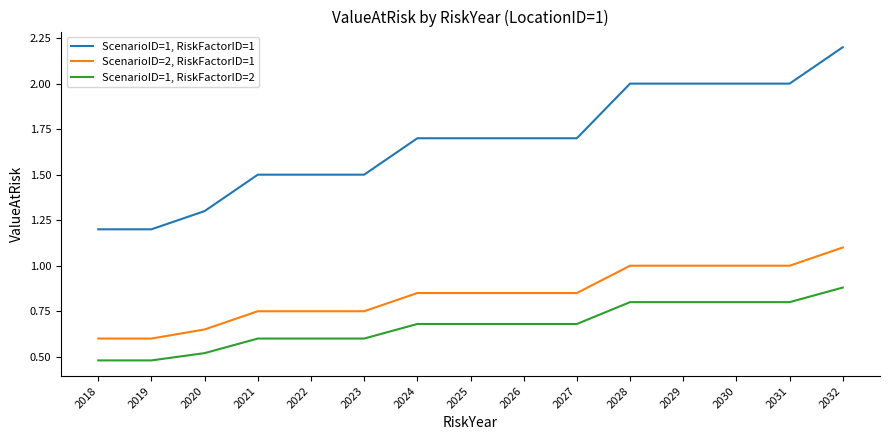

True or false: ScenarioID=1, RiskFactorID=1 and ScenarioID=1, RiskFactorID=2 cross at least once.

False